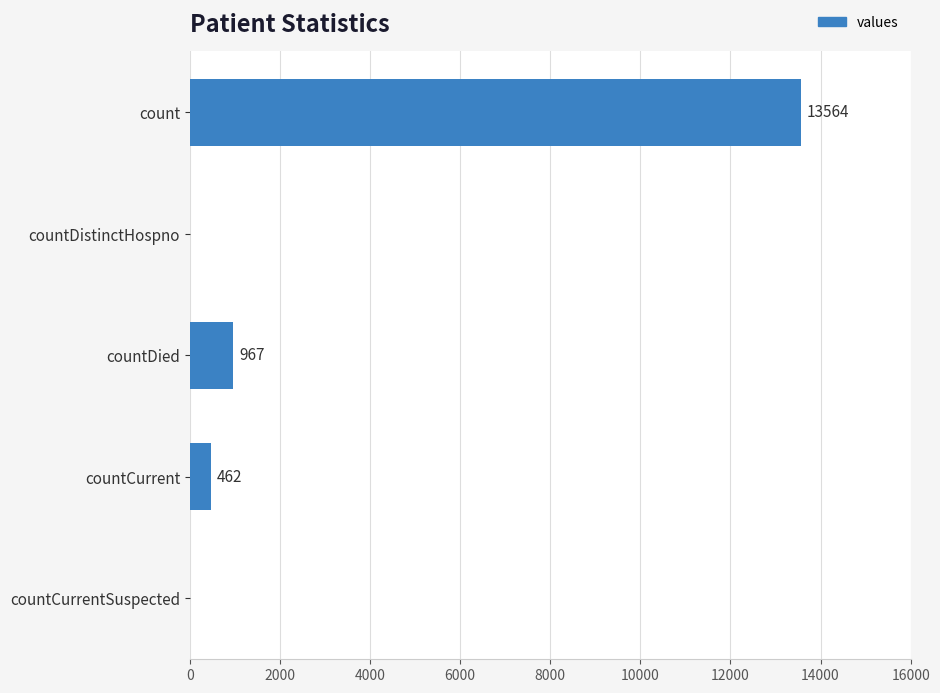

How many values are above zero?

3